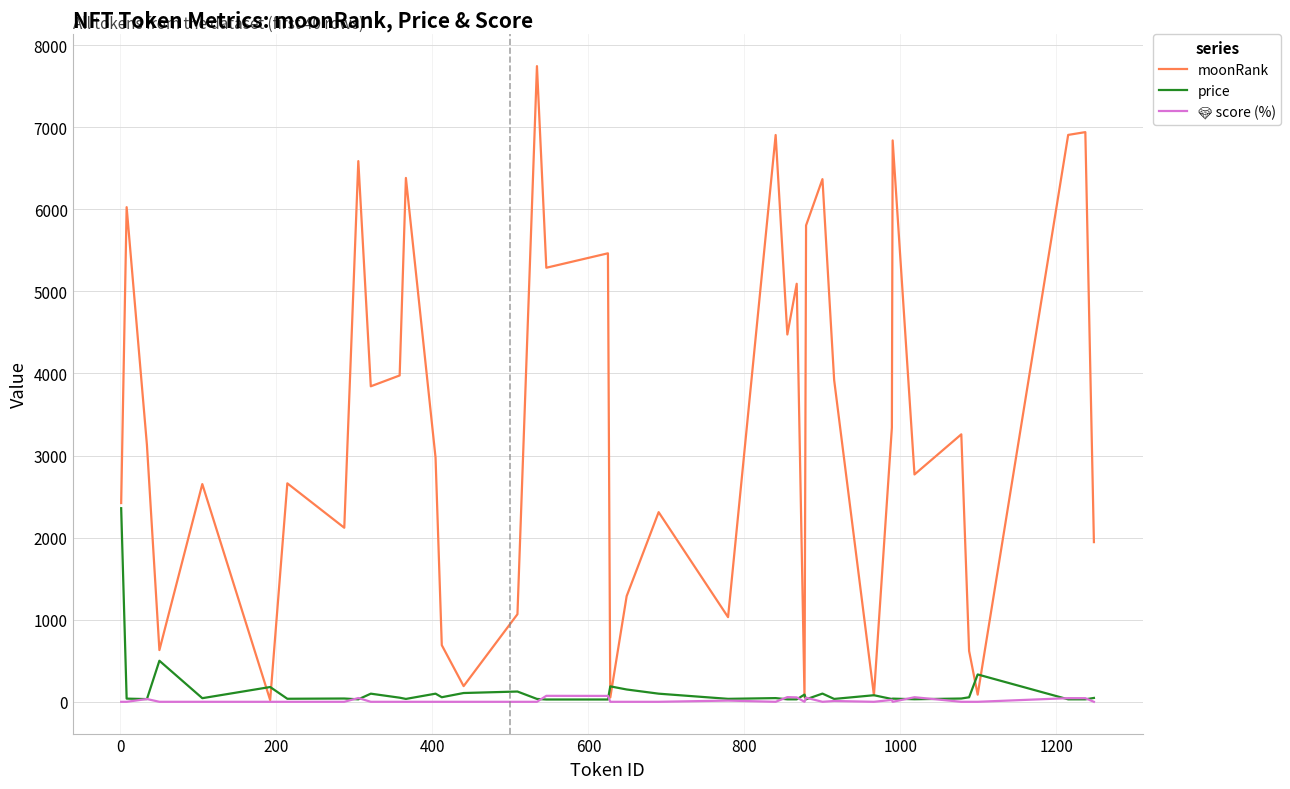

Which series has the largest range (max minus min)?

moonRank